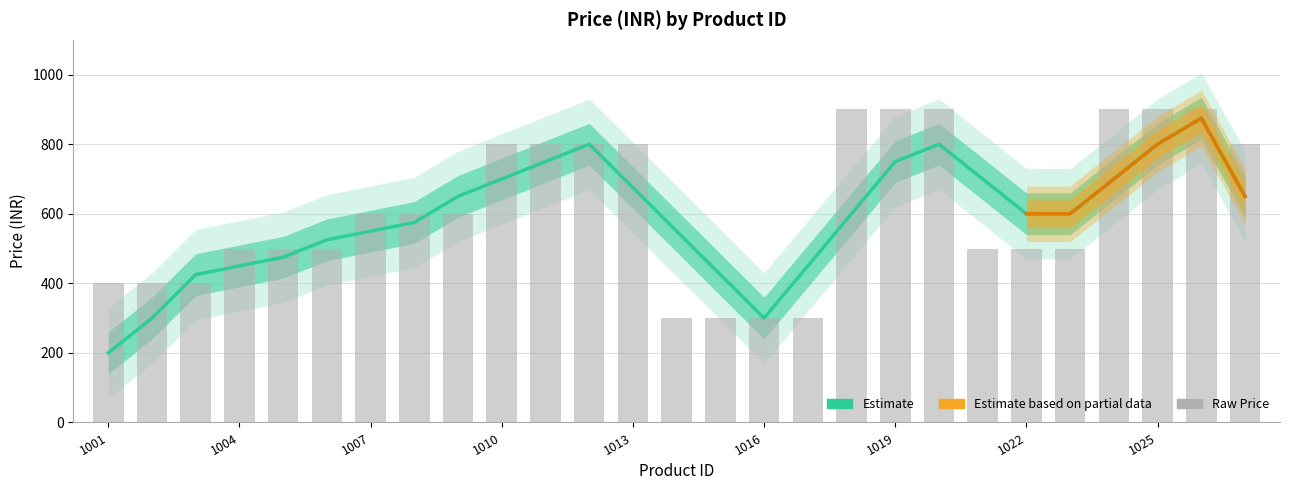

Does the chart contain stacked bars?

No